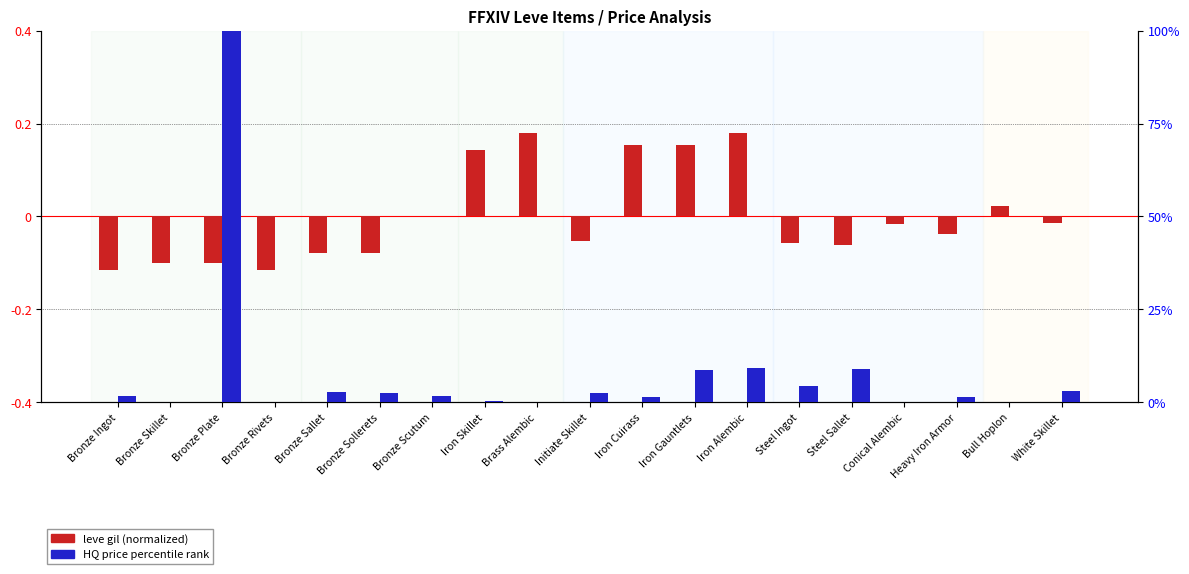

What value does the leve gil (normalized) series have at Steel Ingot?

-0.1